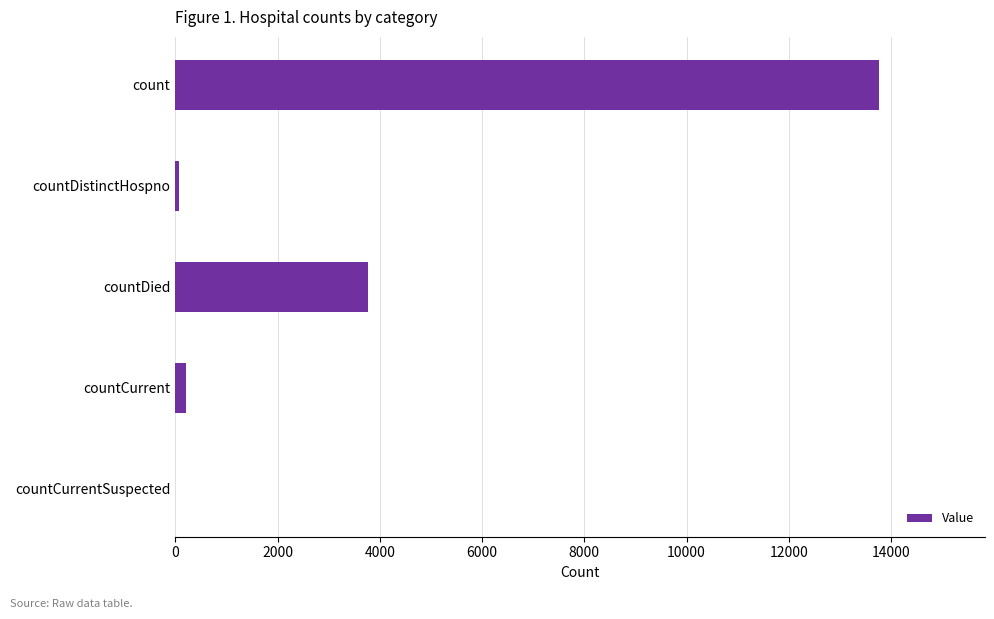

What is the maximum value shown in the chart?

13770